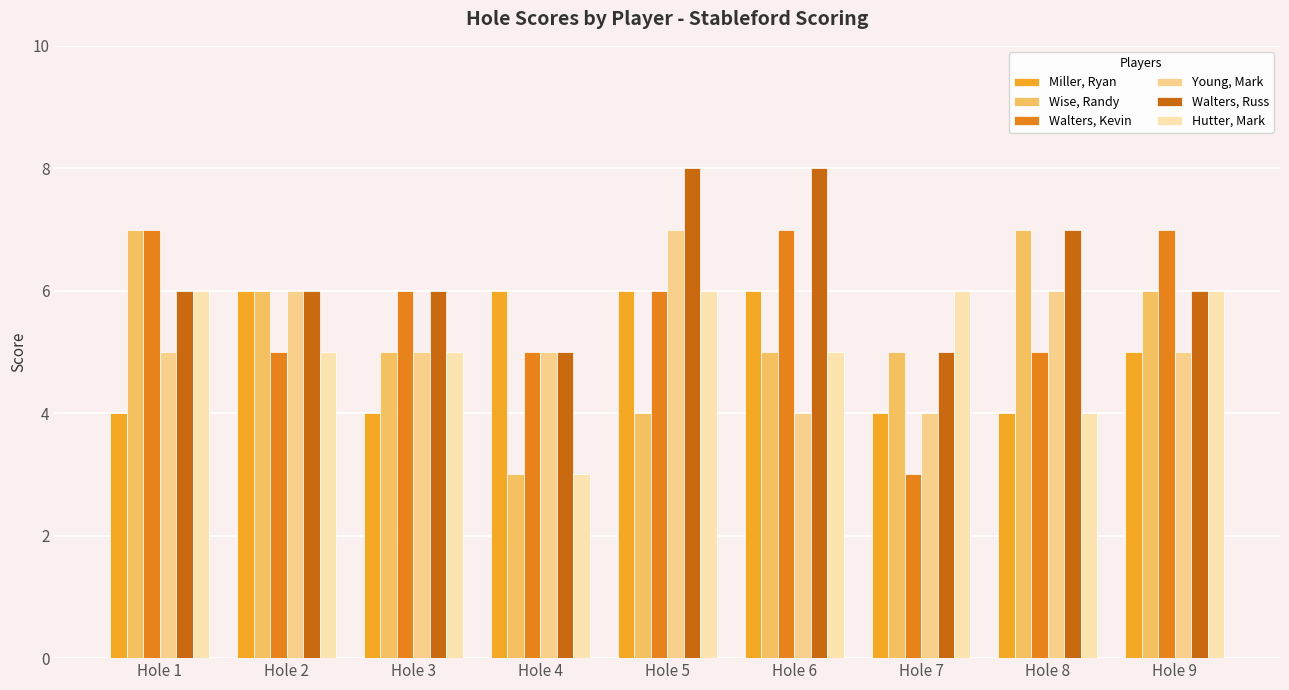

What is the minimum value for Miller, Ryan?

4